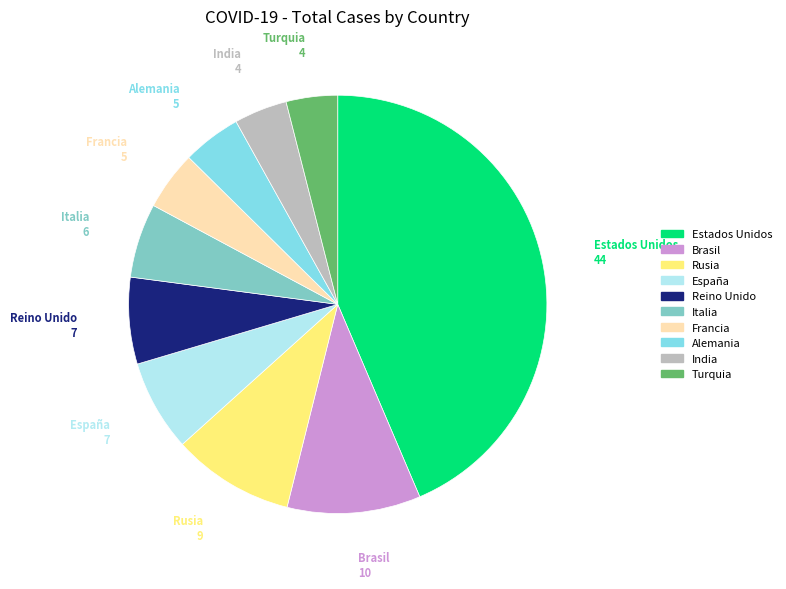

Which has a higher value, Alemania or España?

España